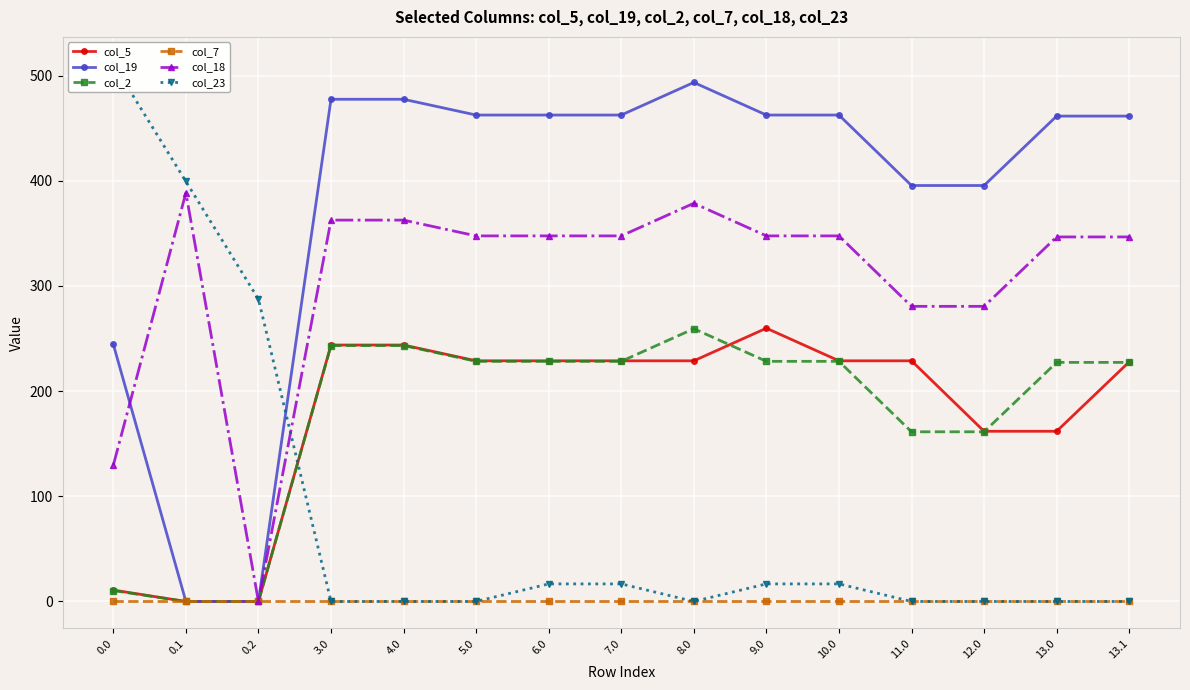

True or false: col_2 and col_19 intersect in this chart.

False